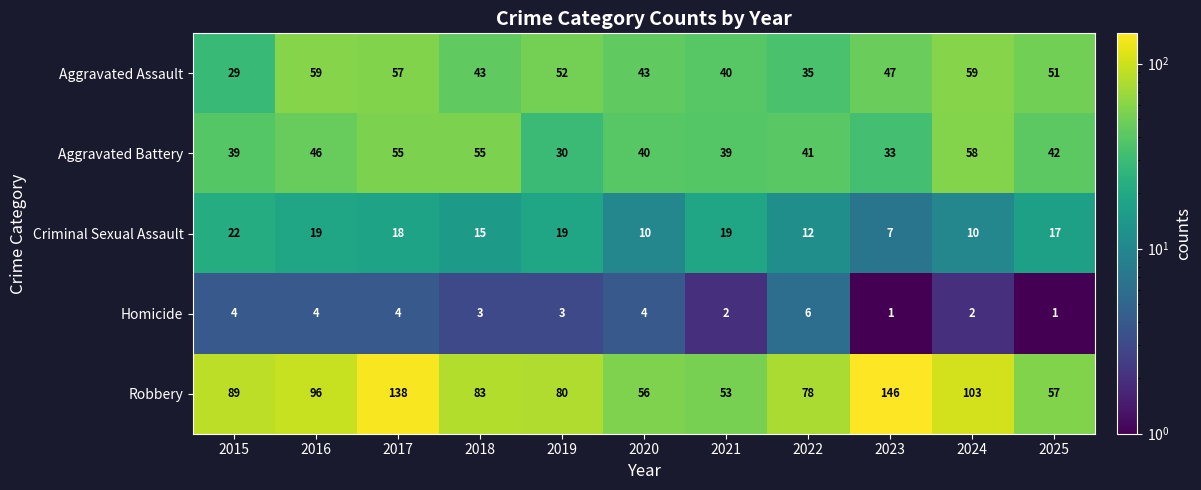

List the series in order of their peak value, lowest first.

Homicide, Criminal Sexual Assault, Aggravated Battery, Aggravated Assault, Robbery